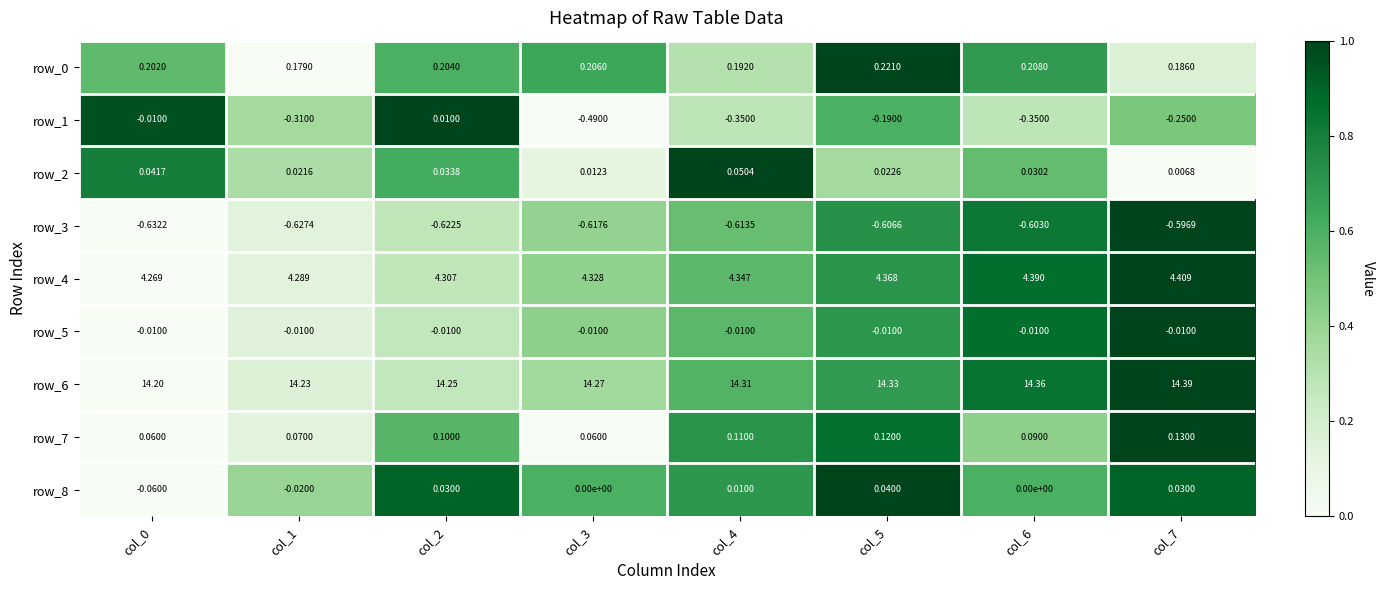

Is the value of row_3 at col_0 greater than the value of row_6 at col_7?

No